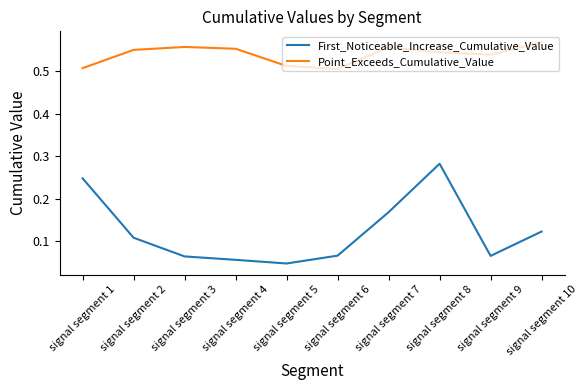

What are all the series names shown in the legend?

First_Noticeable_Increase_Cumulative_Value, Point_Exceeds_Cumulative_Value